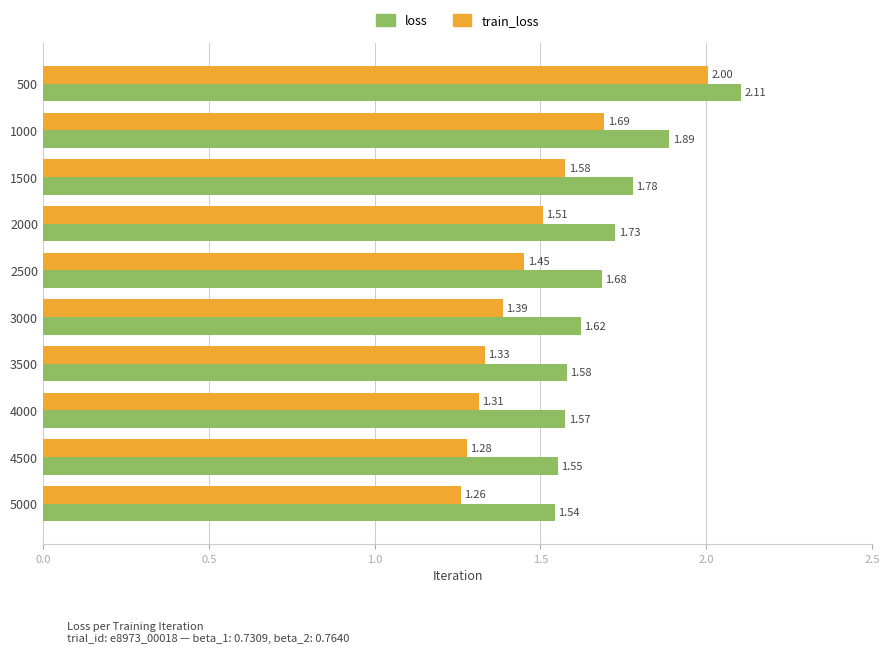

Between 3000 and 4000, which series saw the biggest shift?

train_loss